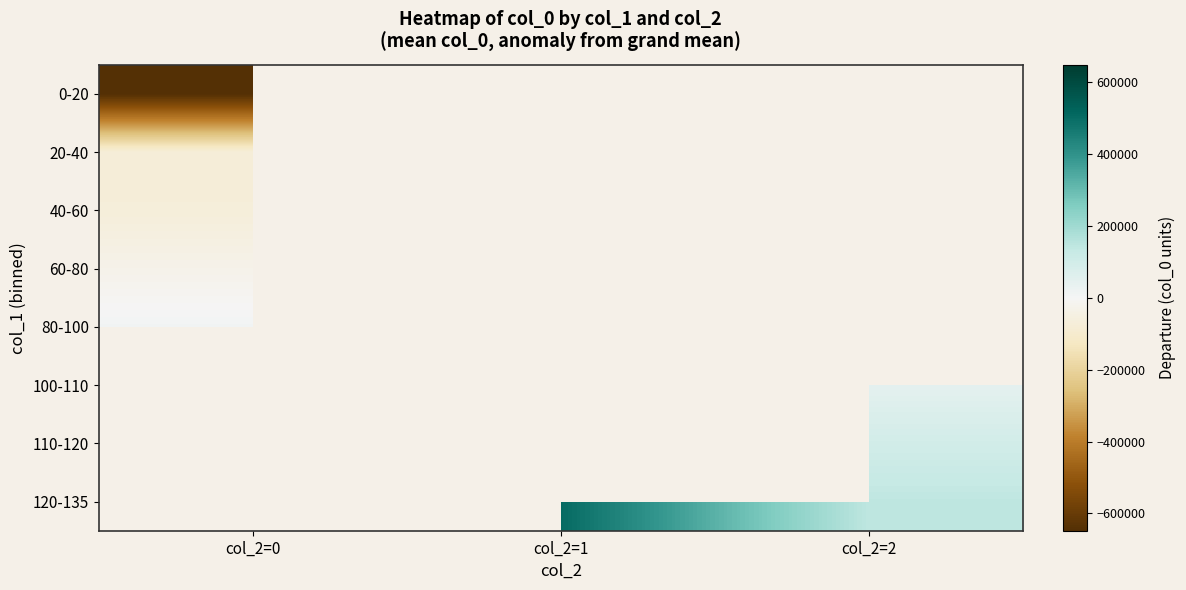

List the series in order of their peak value, highest first.

80-100, 100-110, 110-120, 120-135, 60-80, 40-60, 20-40, 0-20